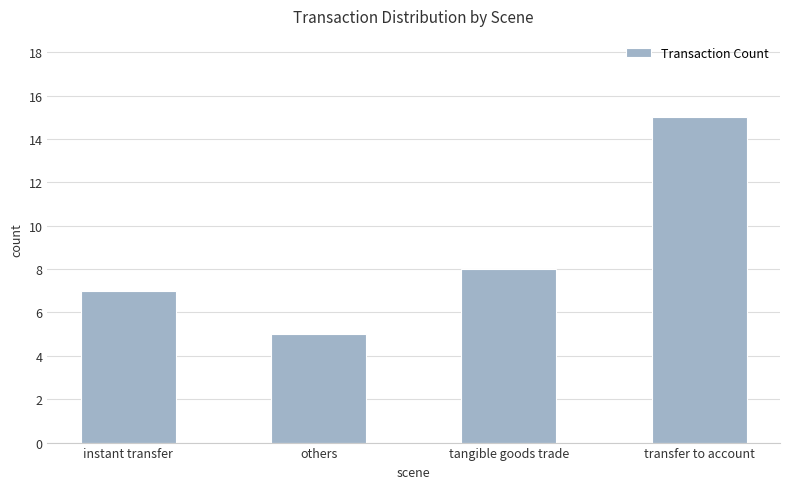

What is the sum of the values at others and instant transfer?

12